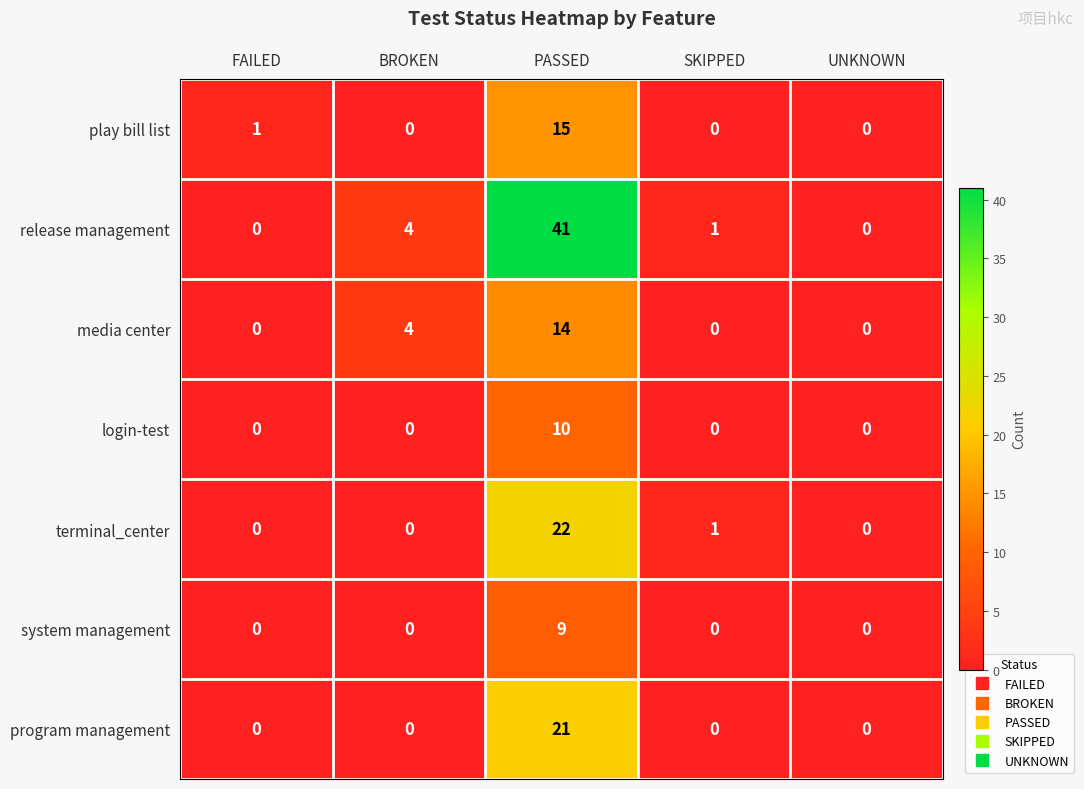

How many distinct data groups are displayed?

7